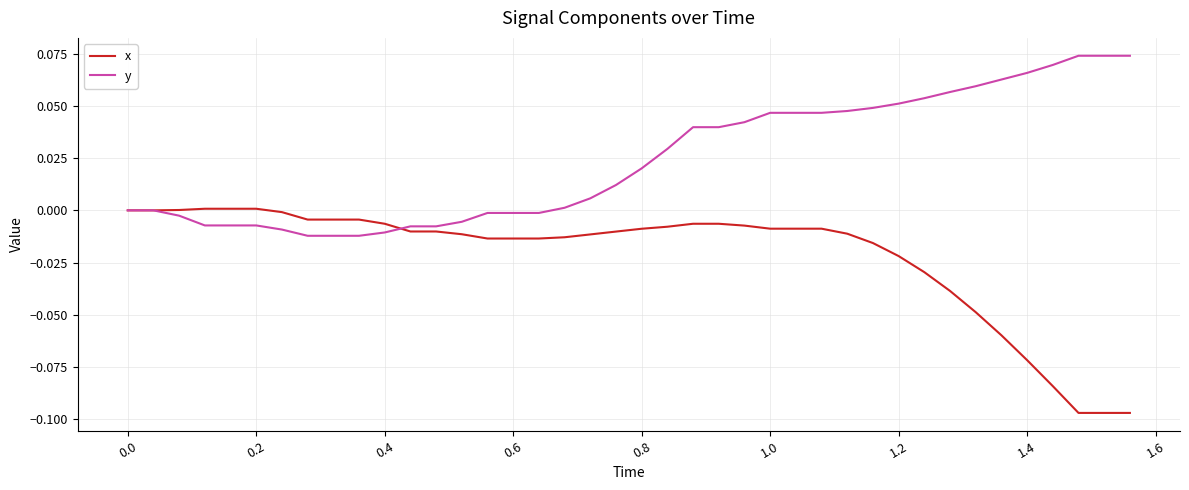

List the series in order of their peak value, lowest first.

x, y